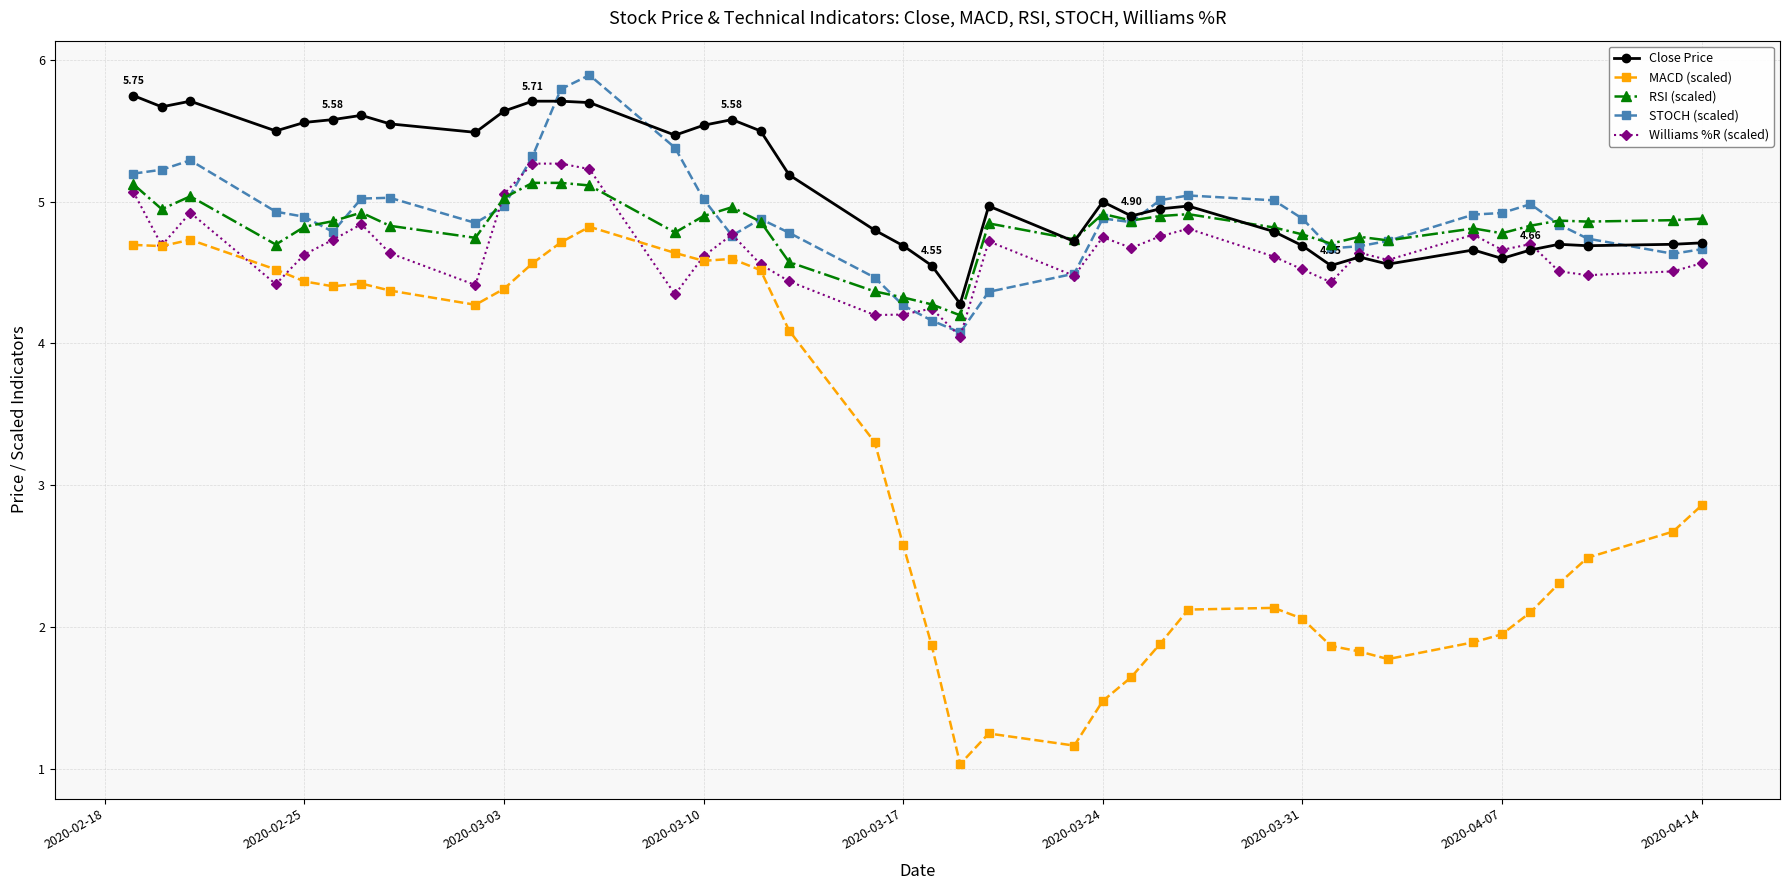

Does the chart display data point markers on the line(s)?

Yes